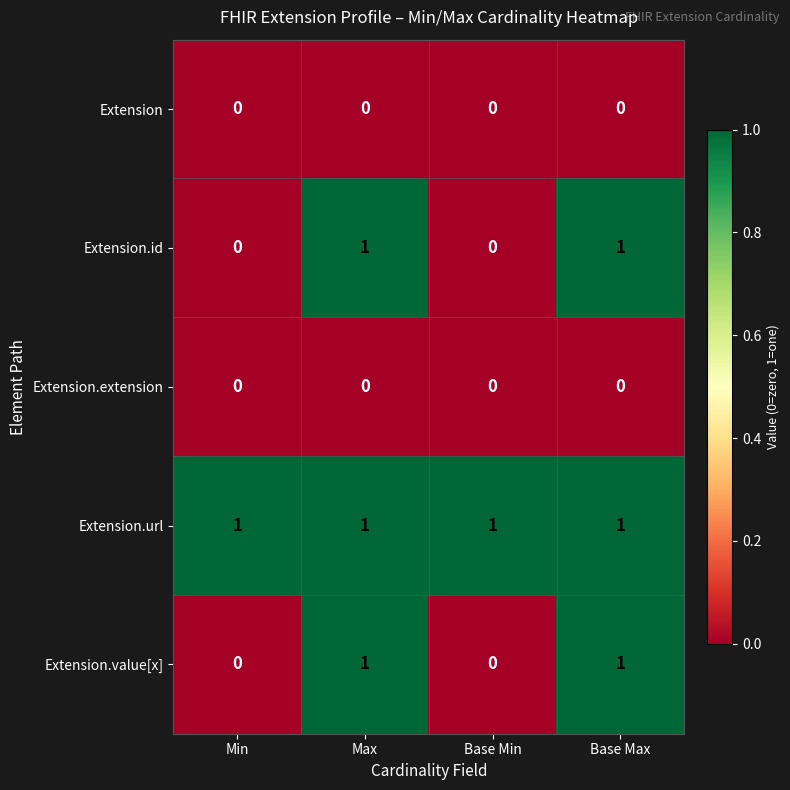

Reading left to right, transcribe all the data shown in this chart.

Extension: Min=0	Max=0	Base Min=0	Base Max=0
Extension.id: Min=0	Max=1	Base Min=0	Base Max=1
Extension.extension: Min=0	Max=0	Base Min=0	Base Max=0
Extension.url: Min=1	Max=1	Base Min=1	Base Max=1
Extension.value[x]: Min=0	Max=1	Base Min=0	Base Max=1